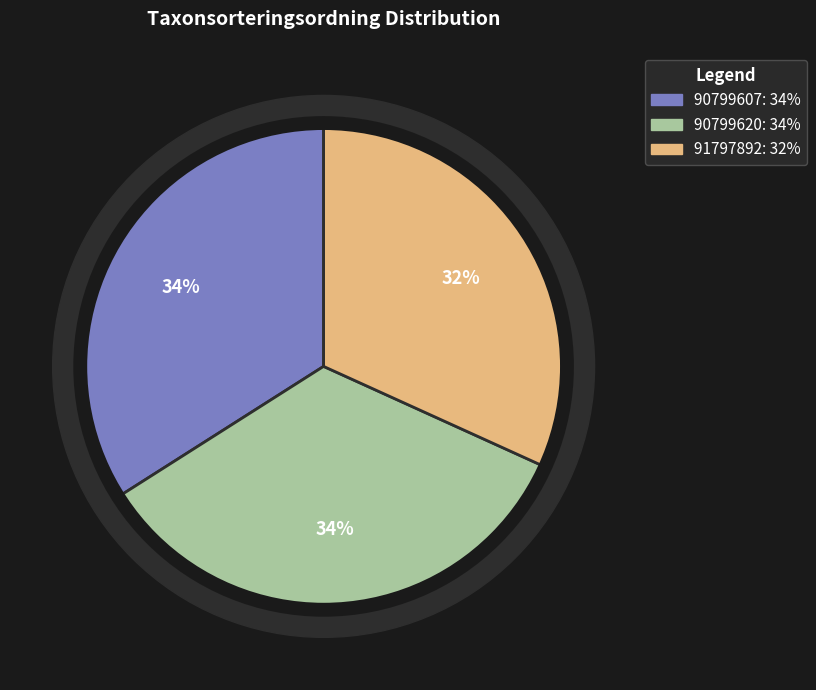

Is there any slice that represents more than half of the pie?

No